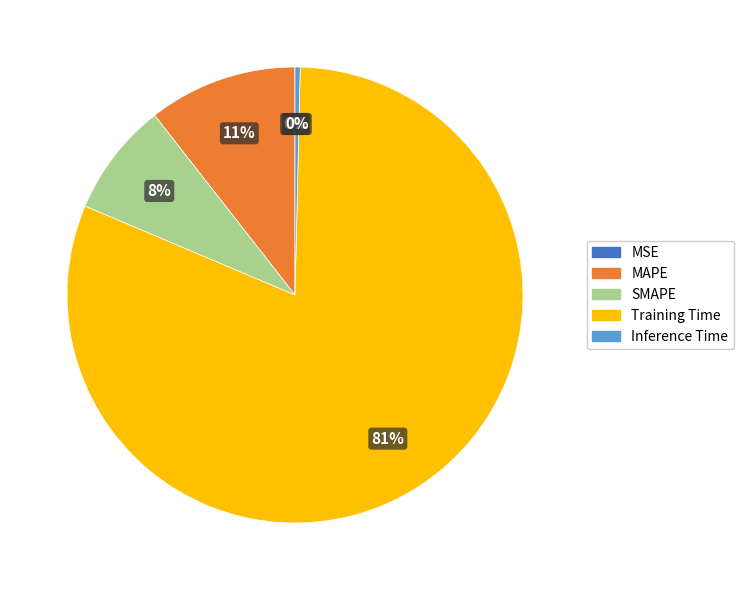

Between Inference Time and MAPE, which is larger?

MAPE